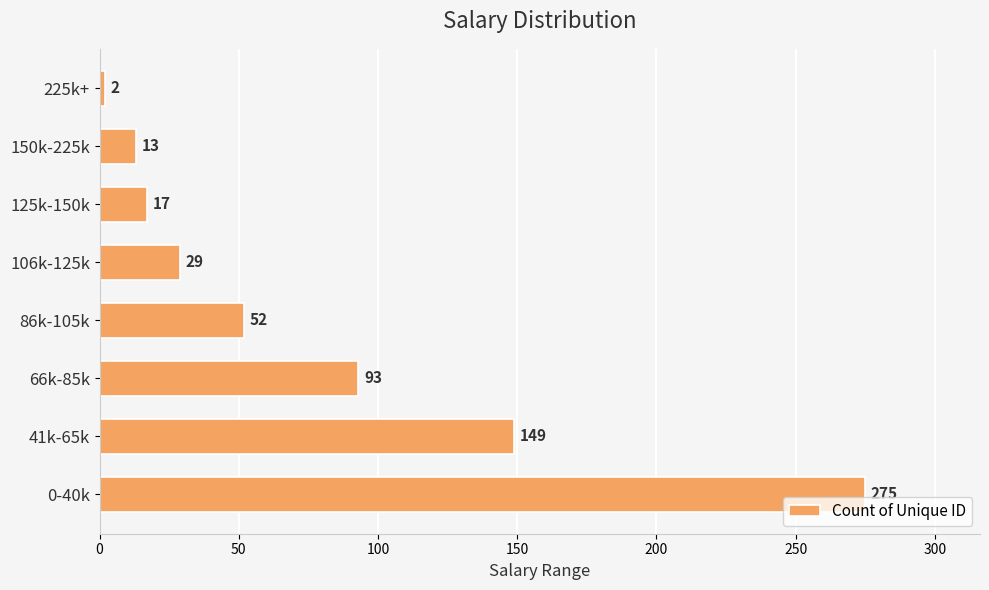

True or false: the data shows 88 at 41k-65k.

False